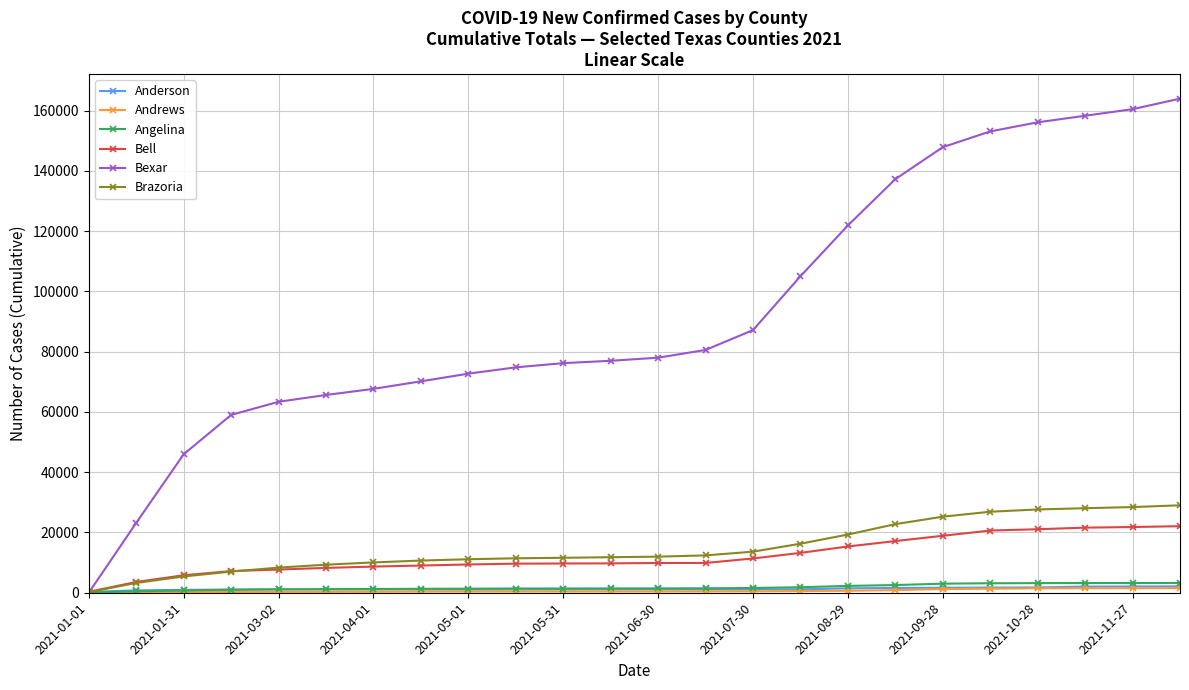

Which series has the widest spread of values?

Bexar